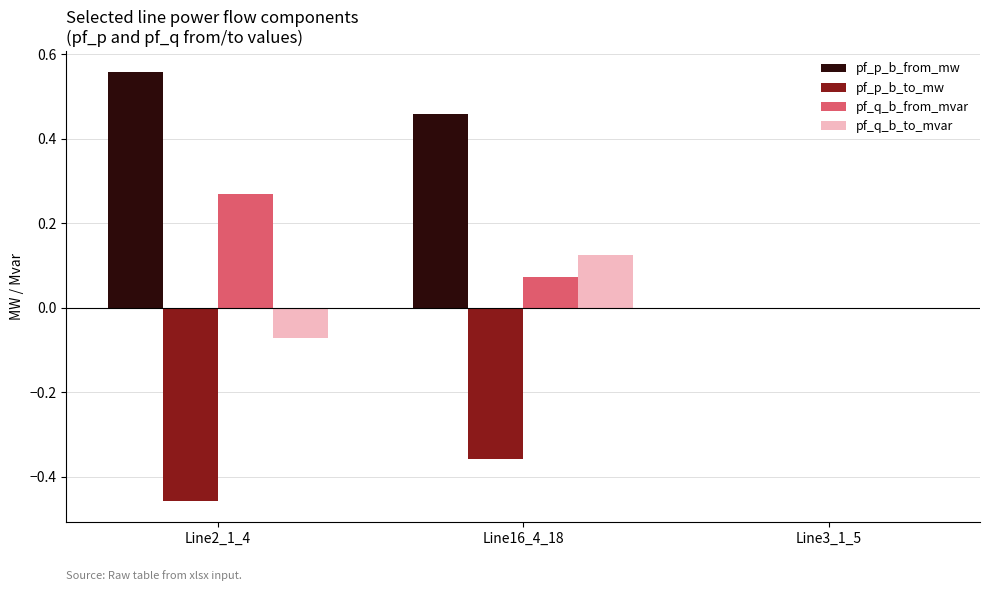

Are the bars grouped side by side (vs. stacked)?

Yes